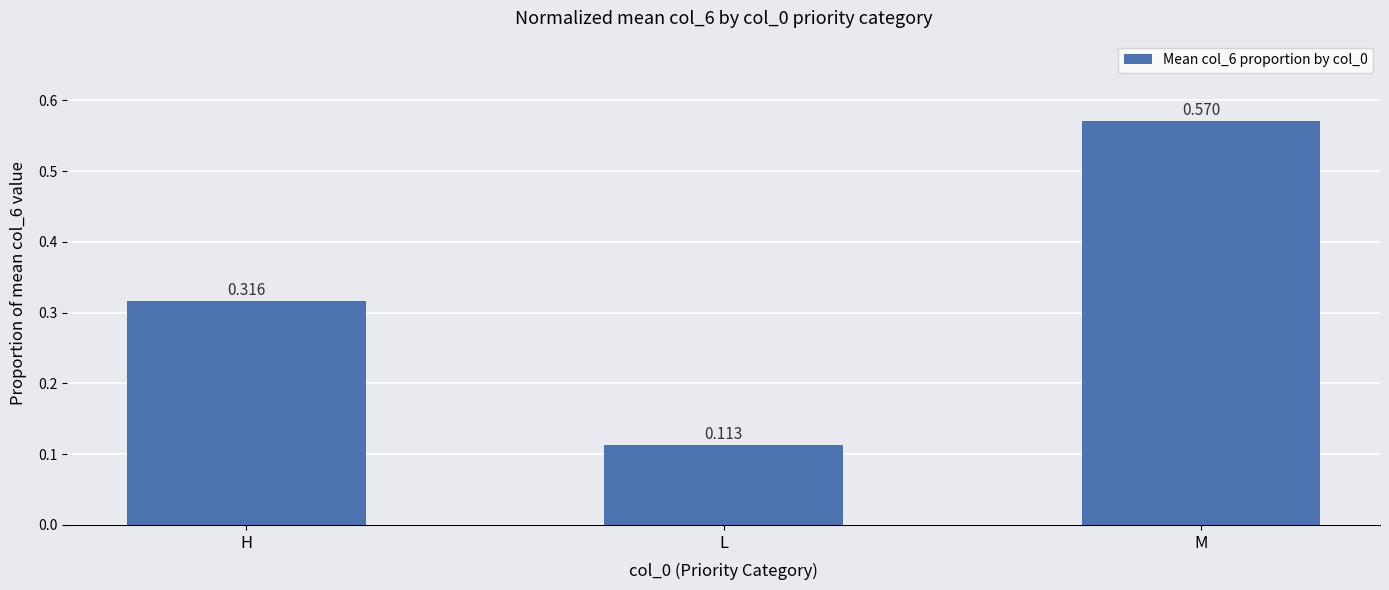

Which label corresponds to the smallest value in the chart?

L